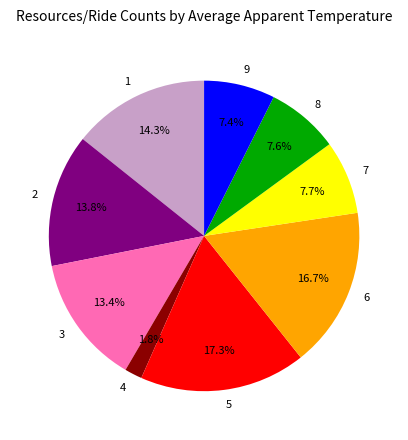

Which category has the smallest portion of the pie?

4